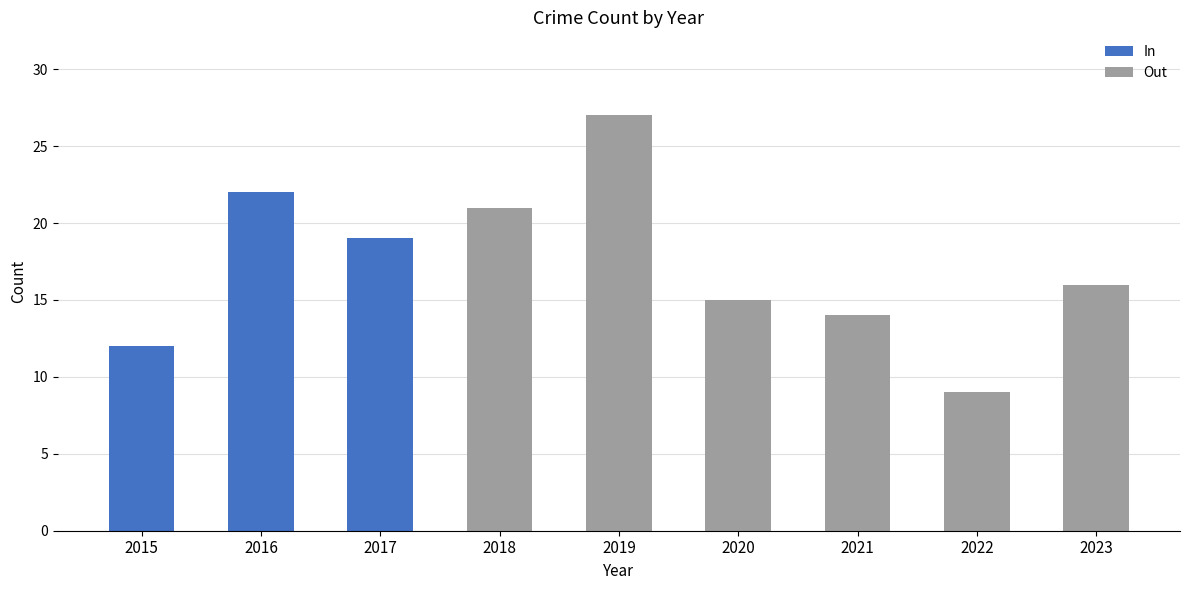

What is the lowest value of the In series?

12